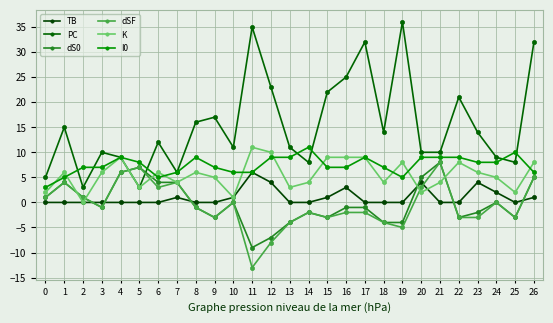

Which category has the lowest value across all series?

11